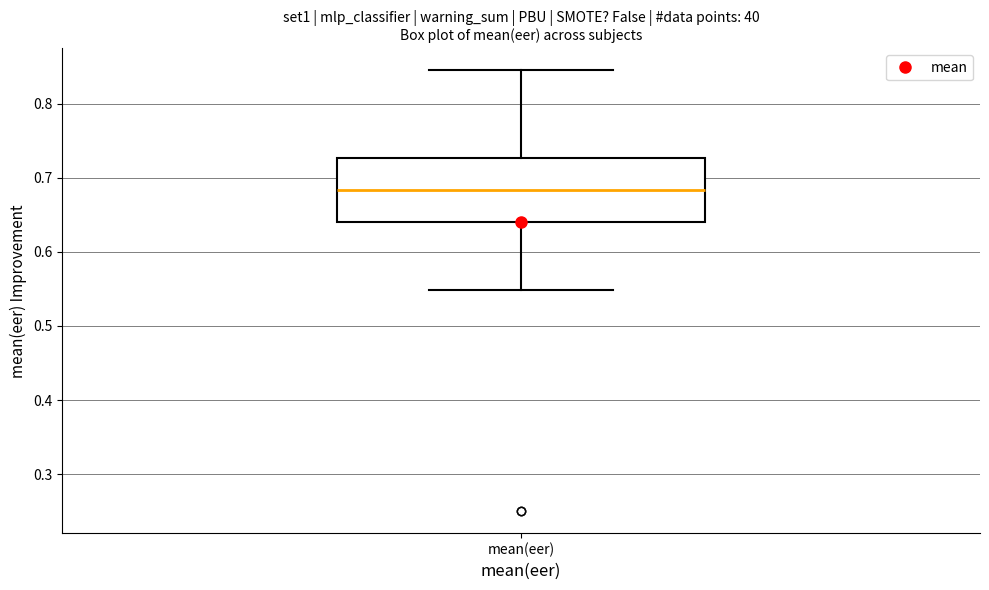

Read this box plot against the y-axis: the position of the median line, the range covered by the box, and the ends of both whiskers. The values are not printed on the chart, so give them approximately, as read against the axis.

median 0.68, box 0.64 to 0.73, whiskers 0.55 to 0.85